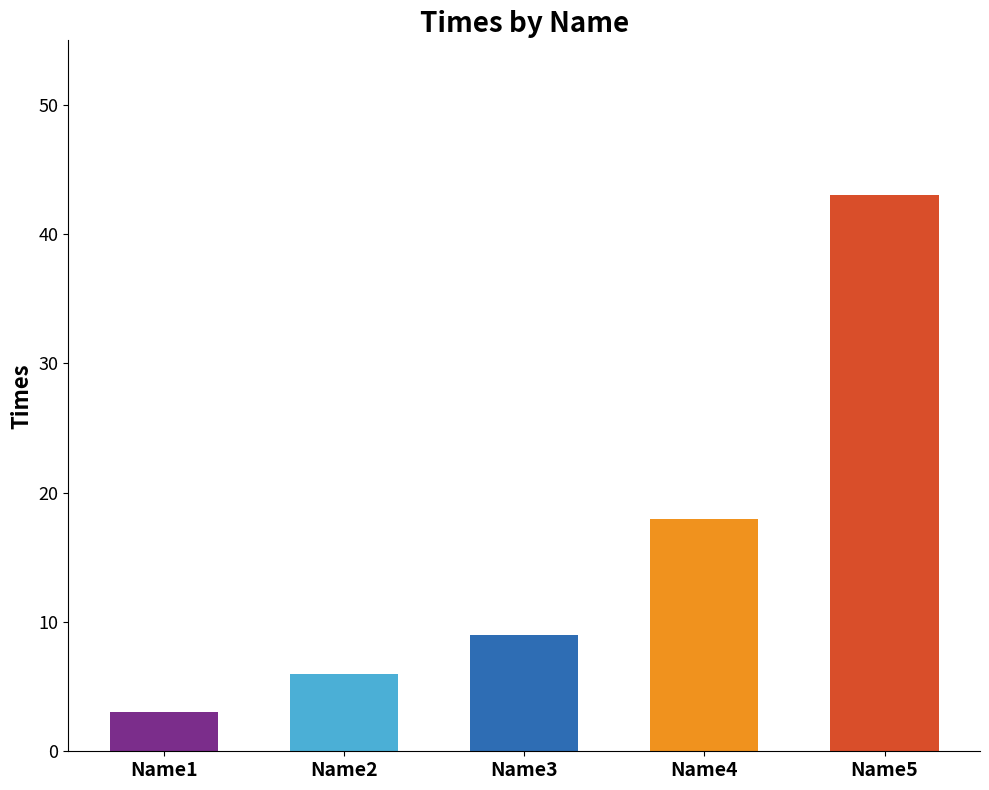

Count the number of data series in this chart.

1